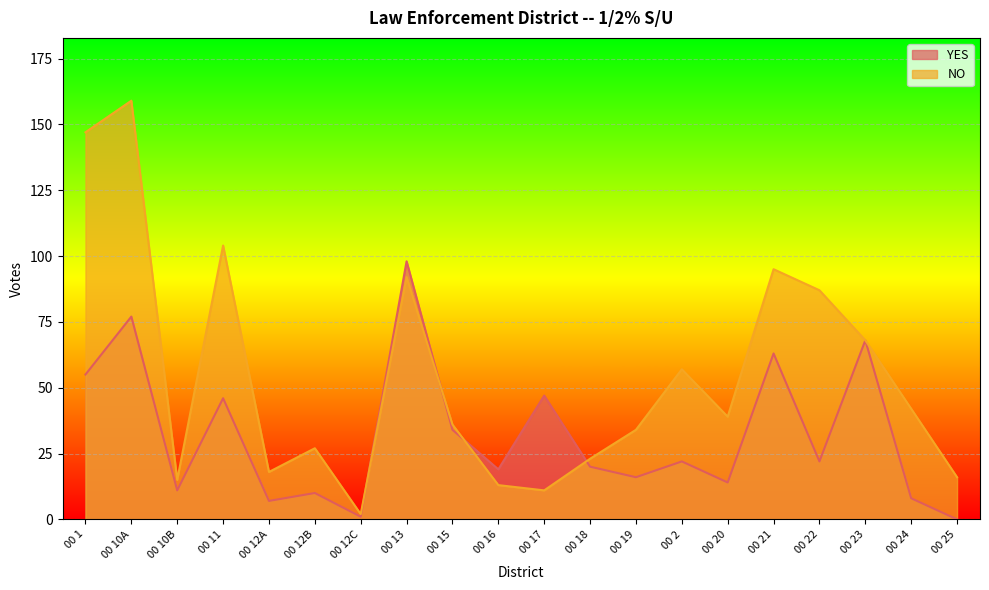

Which series ends up on top after the final intersection of NO and YES?

NO